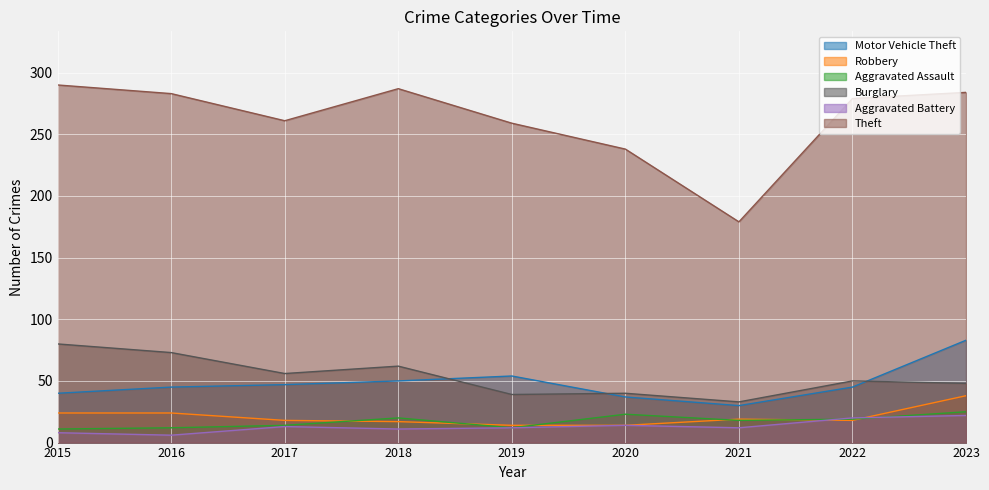

True or false: Aggravated Battery and Theft intersect in this chart.

False